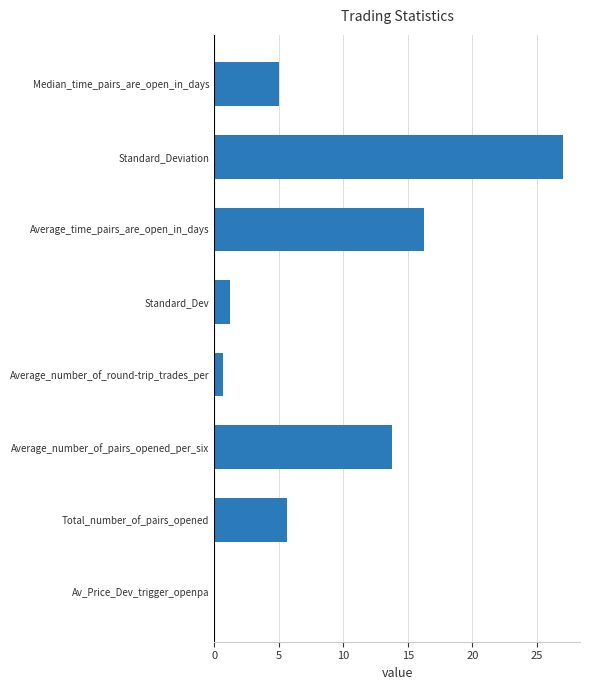

What is the sum of the values at Total_number_of_pairs_opened and Standard_Dev?

6.9